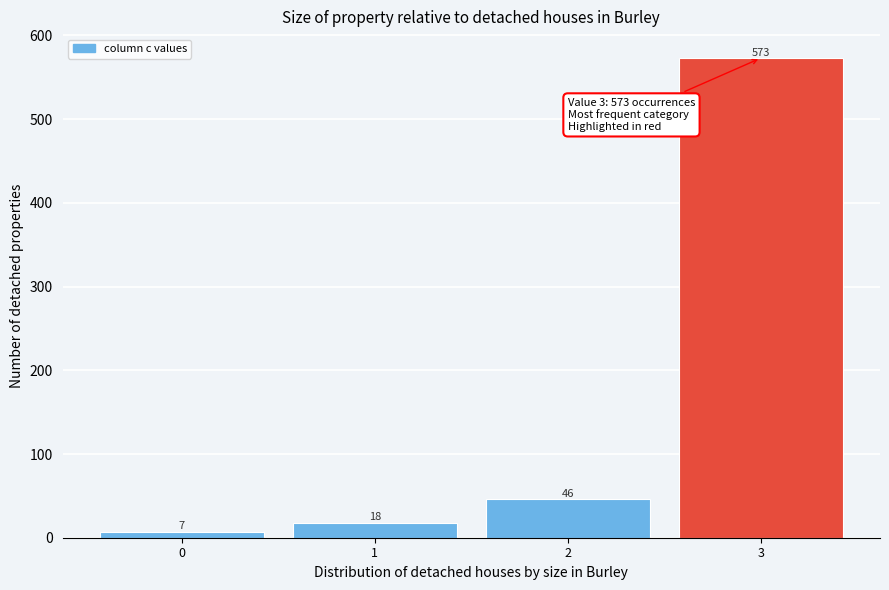

Reading right to left, list all the values displayed in this chart.

3=573	2=46	1=18	0=7